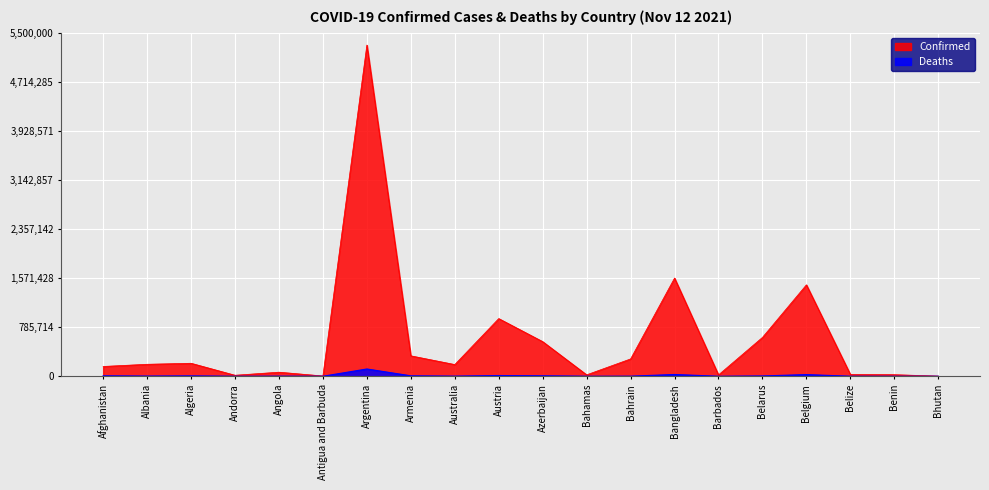

The Deaths series shows 146 at Antigua and Barbuda. True or false?

False